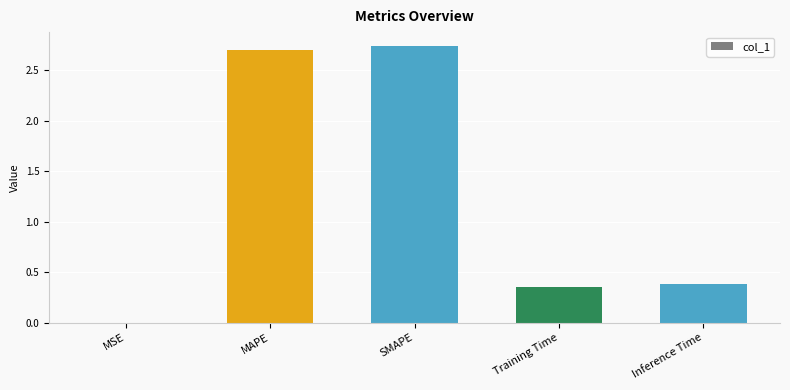

What is the sum of all values?

6.2